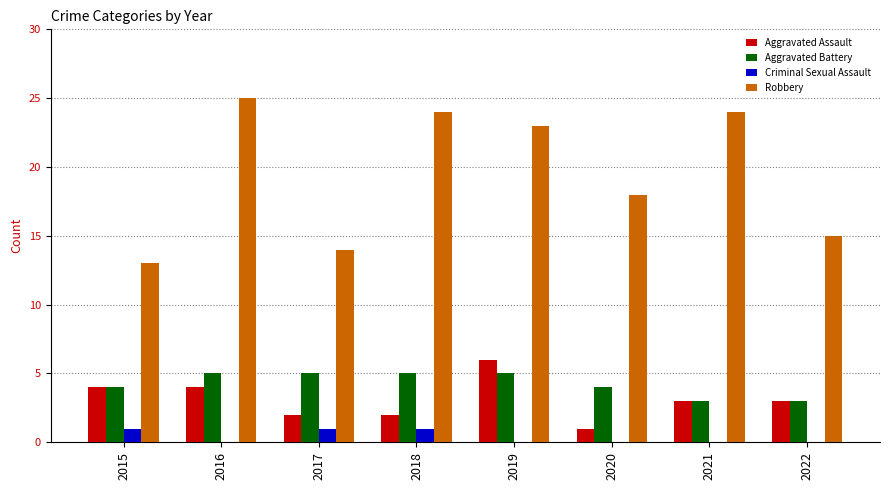

What are all the series names shown in the legend?

Aggravated Assault, Aggravated Battery, Criminal Sexual Assault, Robbery